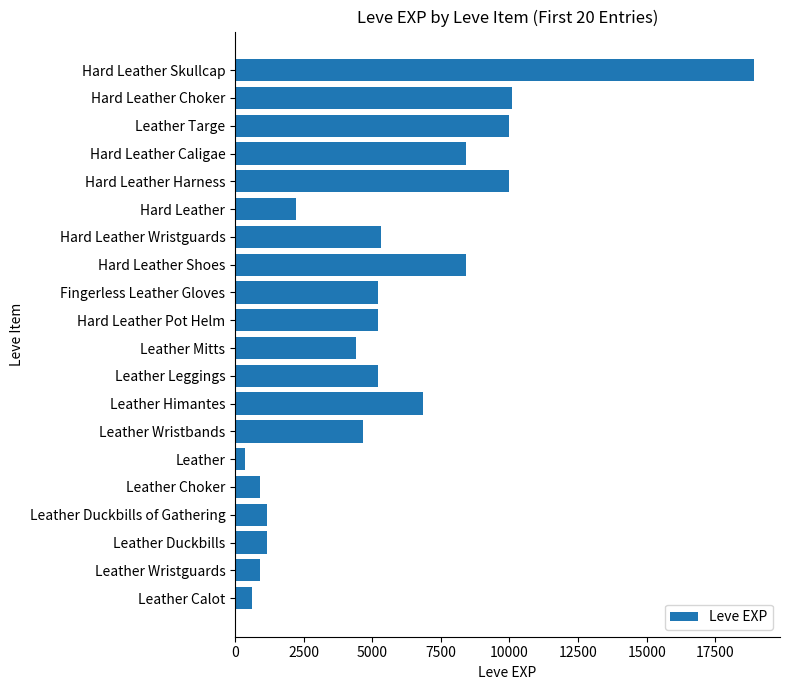

What is the difference between the maximum and minimum values?

18540